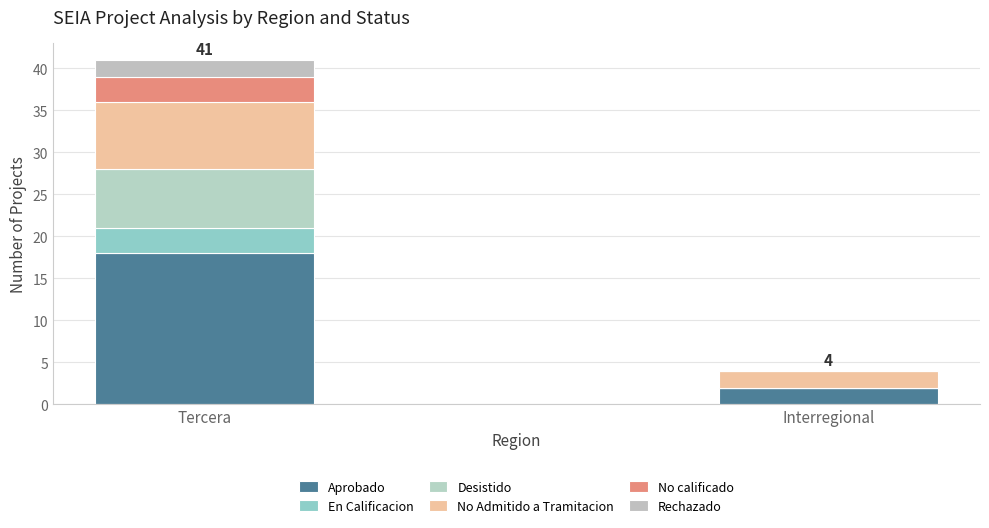

Between Interregional and Tercera, which is larger?

Tercera